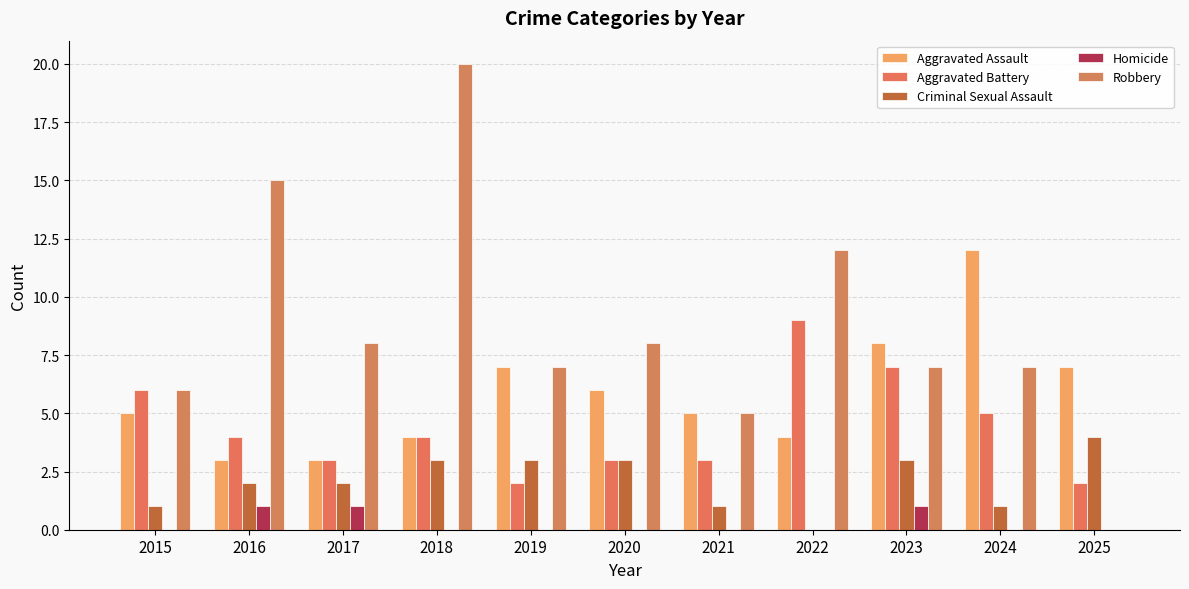

Rank the series at 2024 from lowest to highest value.

Homicide, Criminal Sexual Assault, Aggravated Battery, Robbery, Aggravated Assault